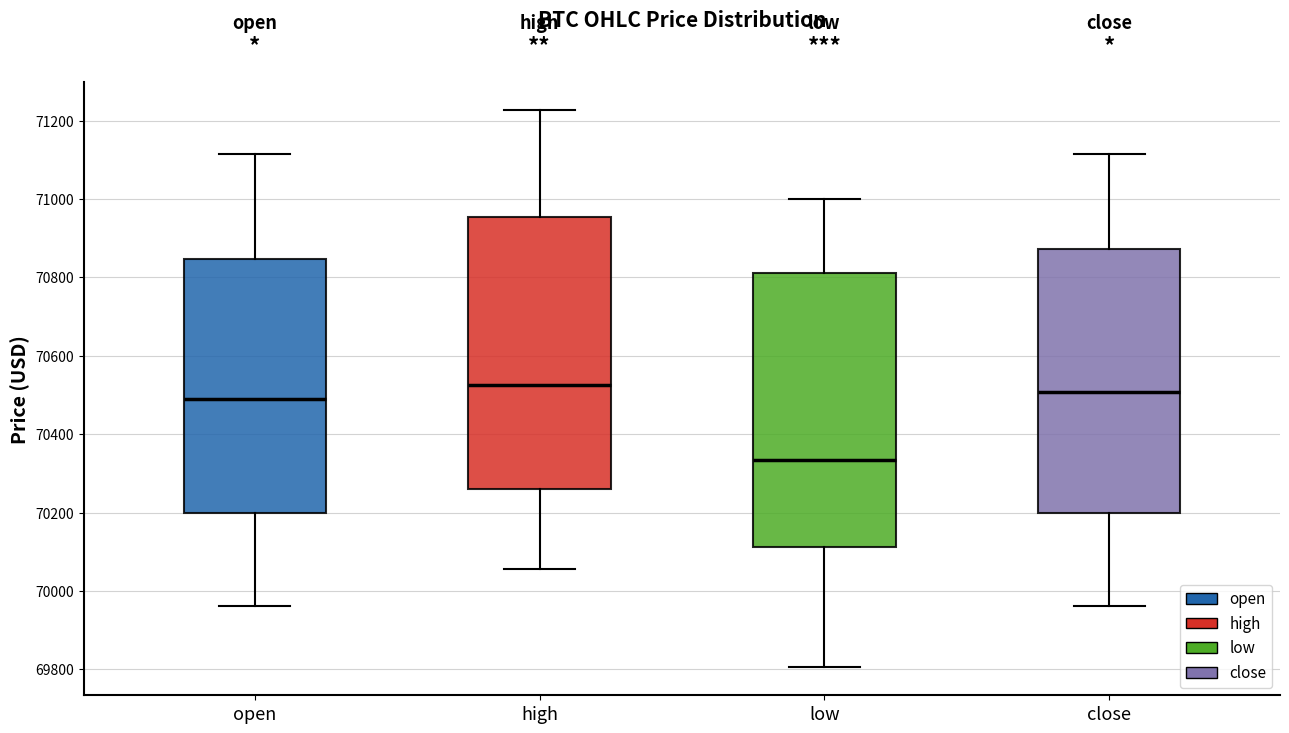

Reading left to right, transcribe this box plot: for each box, give where its median line is, the range the box spans, and where its two whiskers end, as read against the y-axis. The values are not printed on the chart, so give them approximately, as read against the axis.

open: median 70500, box 70200 to 70840, whiskers 69960 to 71120
high: median 70520, box 70260 to 70960, whiskers 70060 to 71220
low: median 70340, box 70120 to 70820, whiskers 69800 to 71000
close: median 70500, box 70200 to 70880, whiskers 69960 to 71120